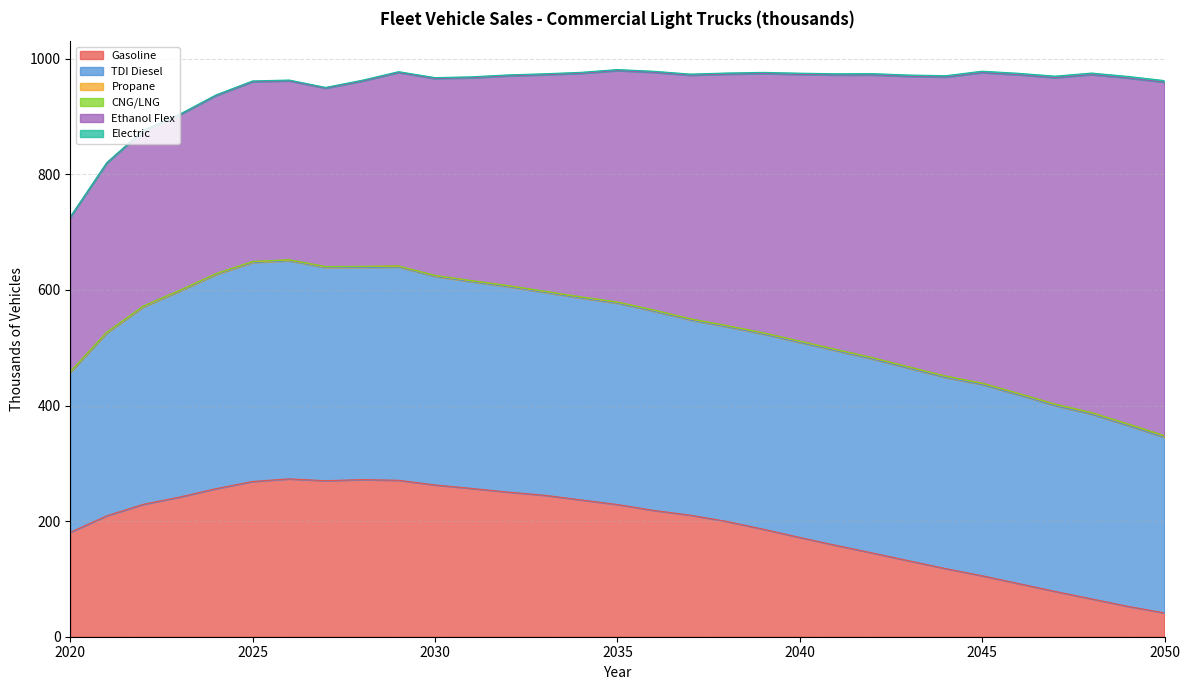

What are all the series names shown in the legend?

Gasoline, TDI Diesel, Propane, CNG/LNG, Ethanol Flex, Electric